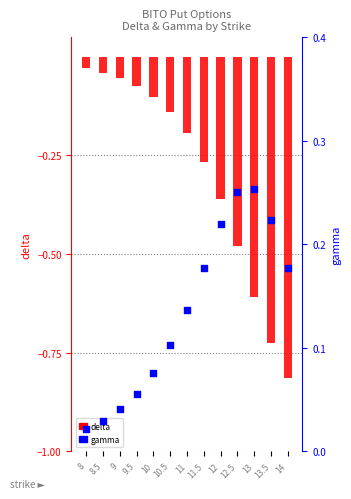

At how many categories does at least one series exceed 0?

13